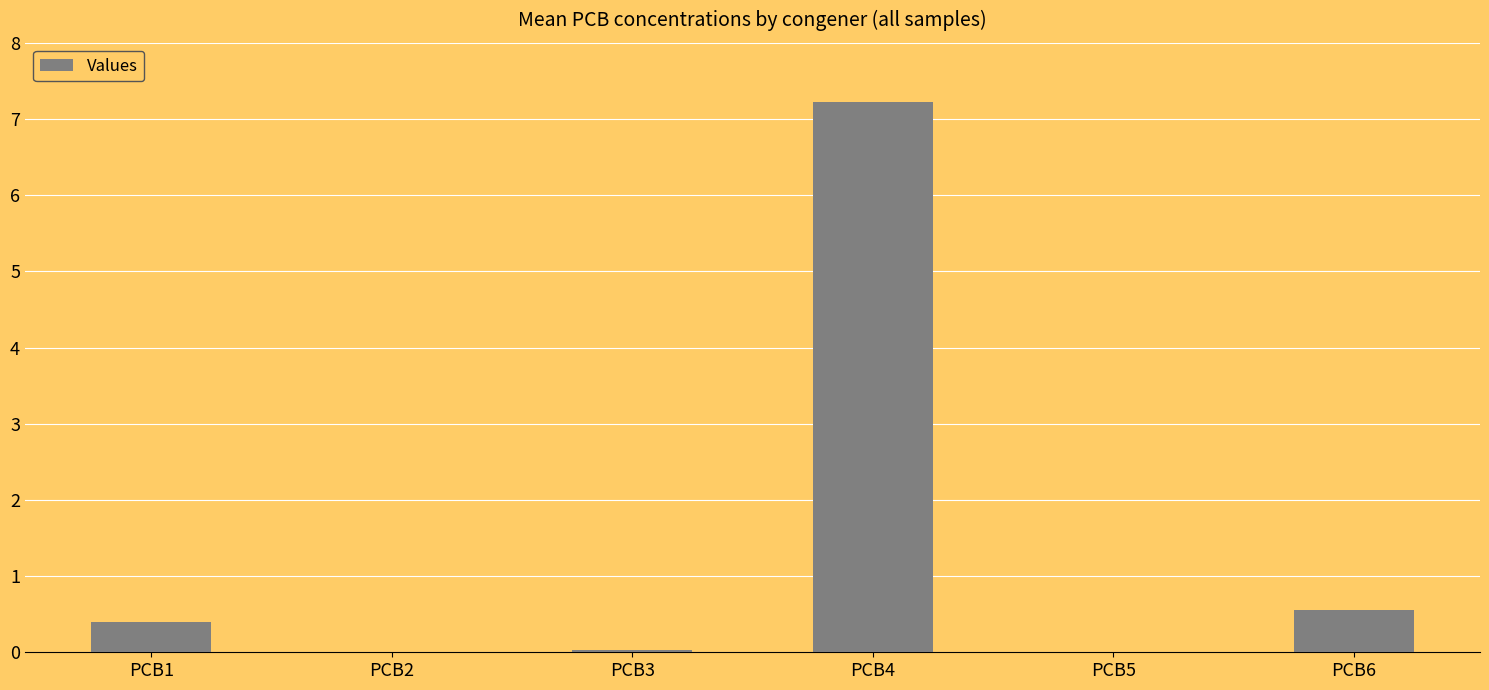

What is the average value?

1.4